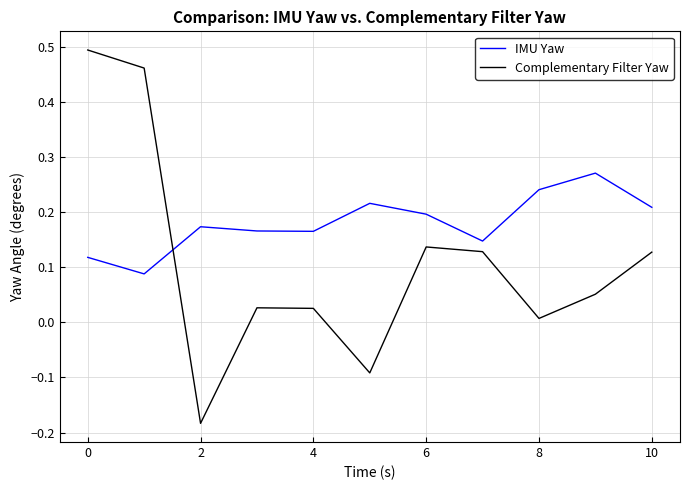

Which series has the widest spread of values?

Complementary Filter Yaw